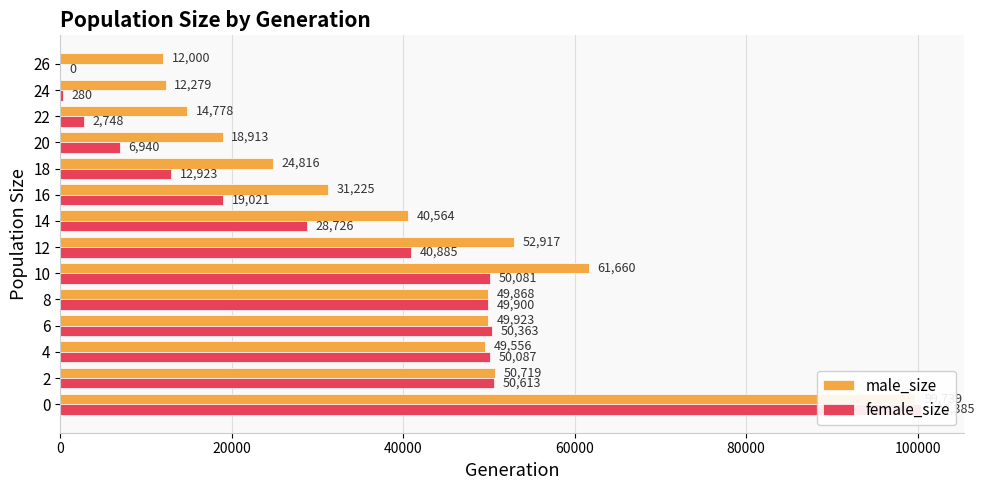

How many data points in male_size are less than 49556?

7